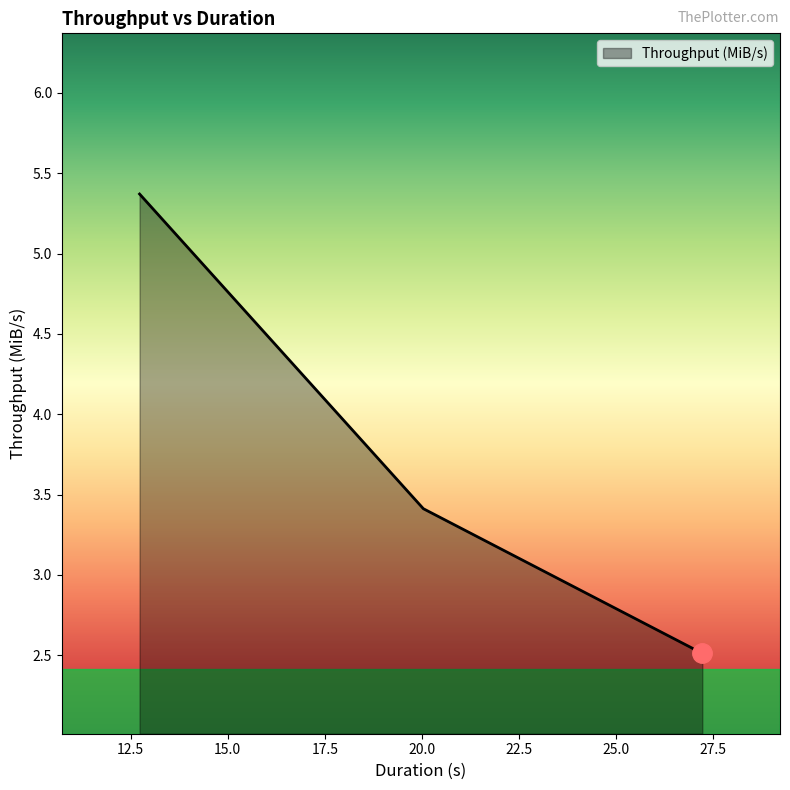

What is the average value?

3.8